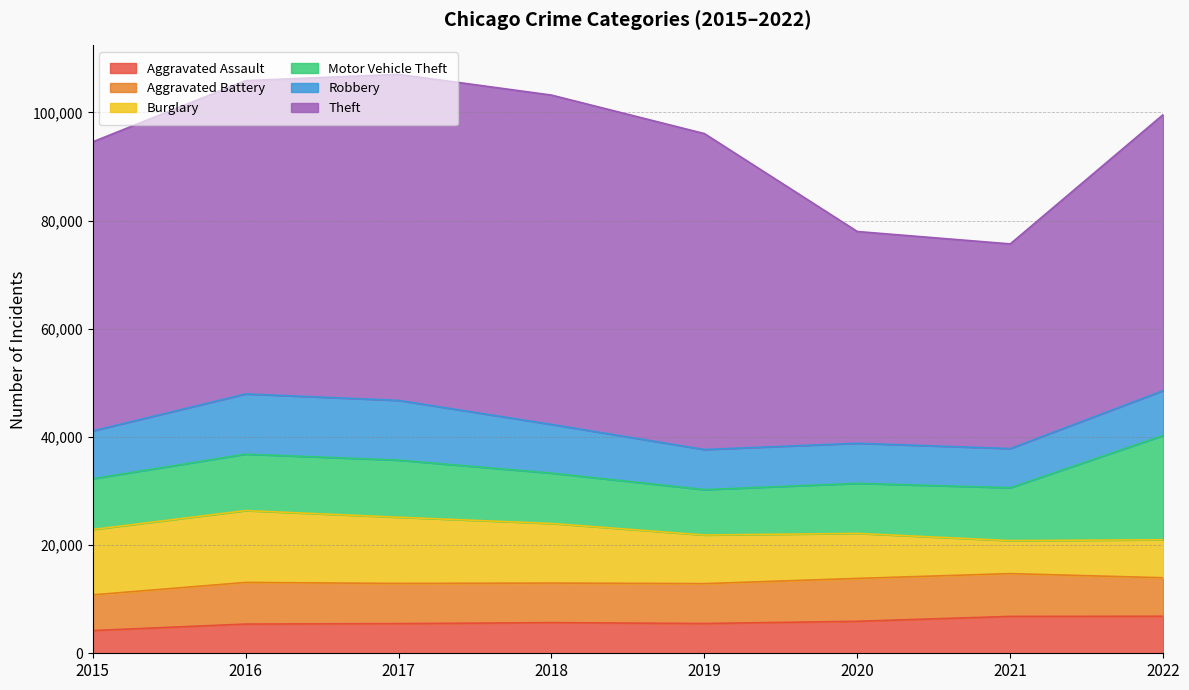

Between 2022 and 2016, which is larger?

2022